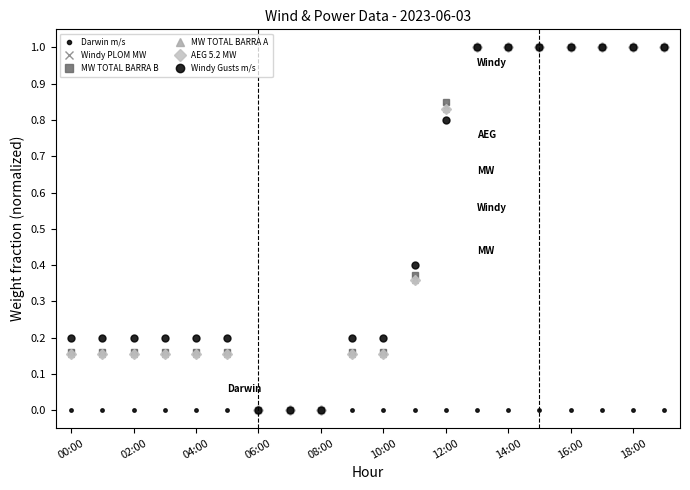

Does the chart have visible grid lines?

No